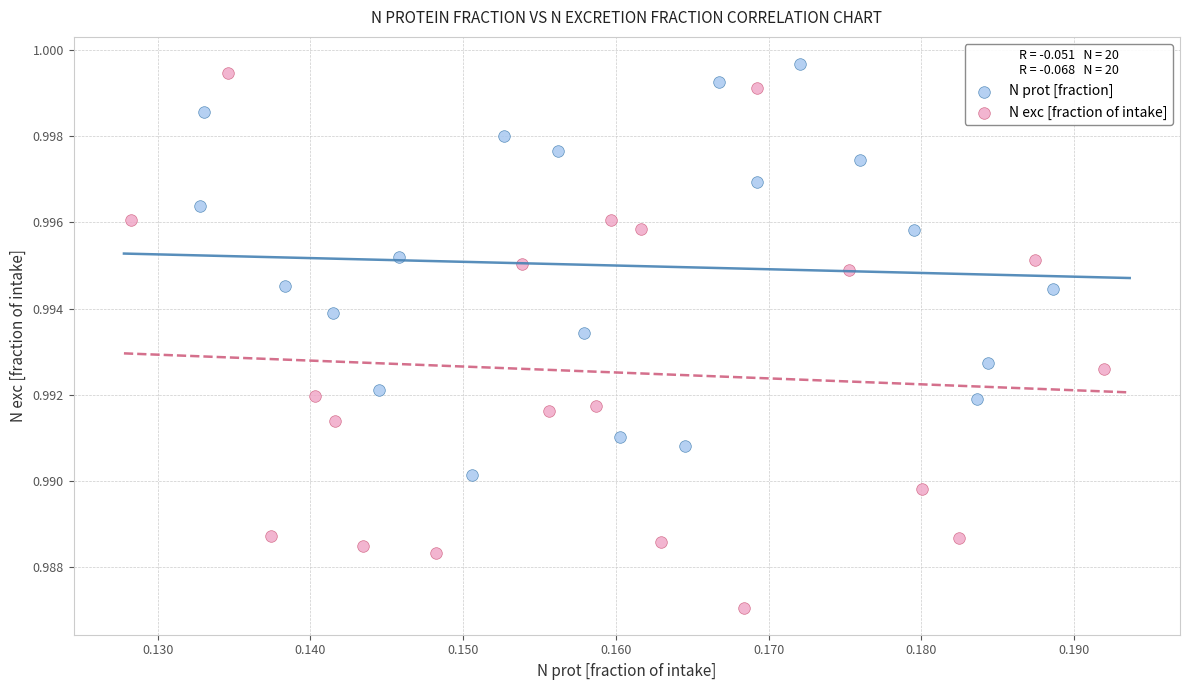

Which series contains the highest Y value?

N prot [fraction]